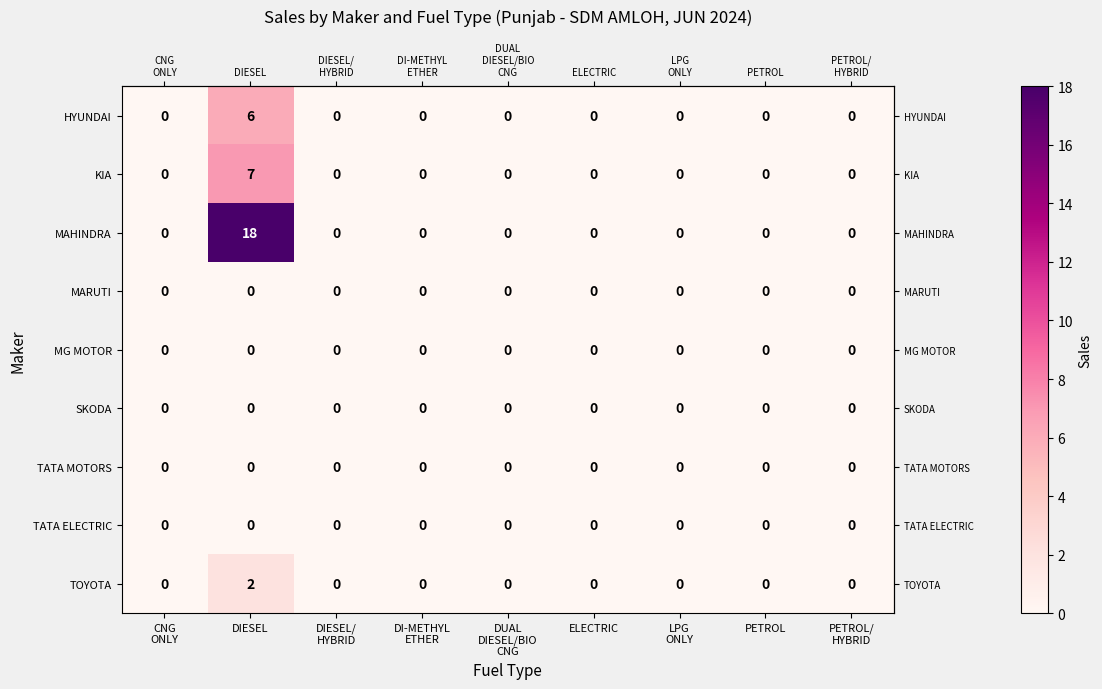

At how many categories does at least one series exceed 13?

1